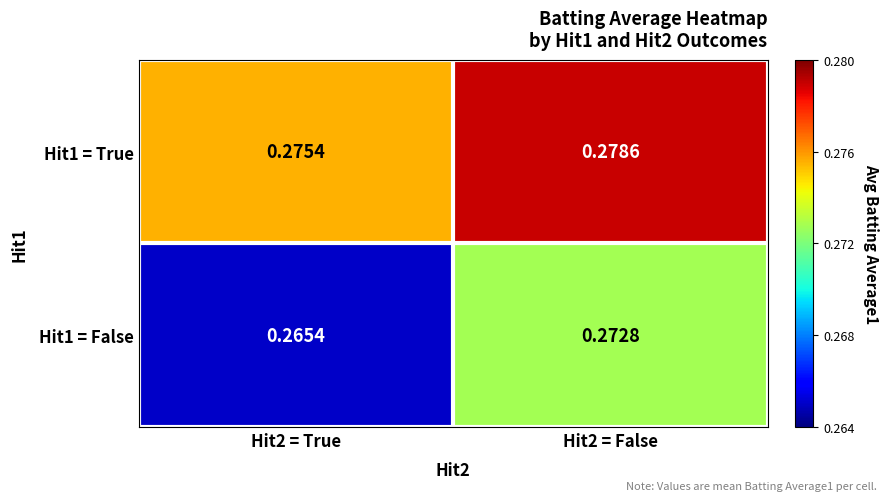

Is the value of Hit1 = False at Hit2 = False greater than the value of Hit1 = True at Hit2 = False?

No